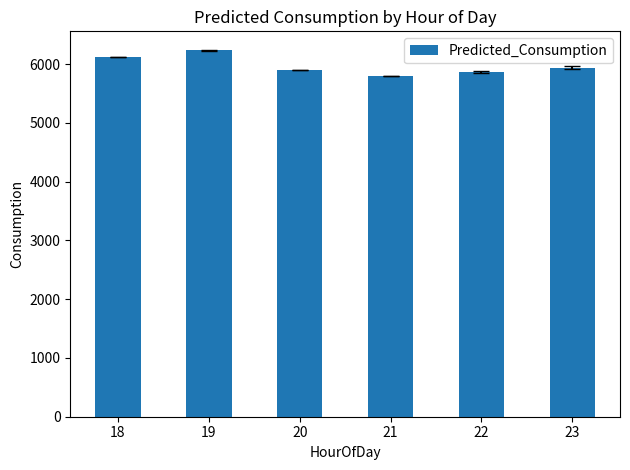

Read the value at 22.

5874.3